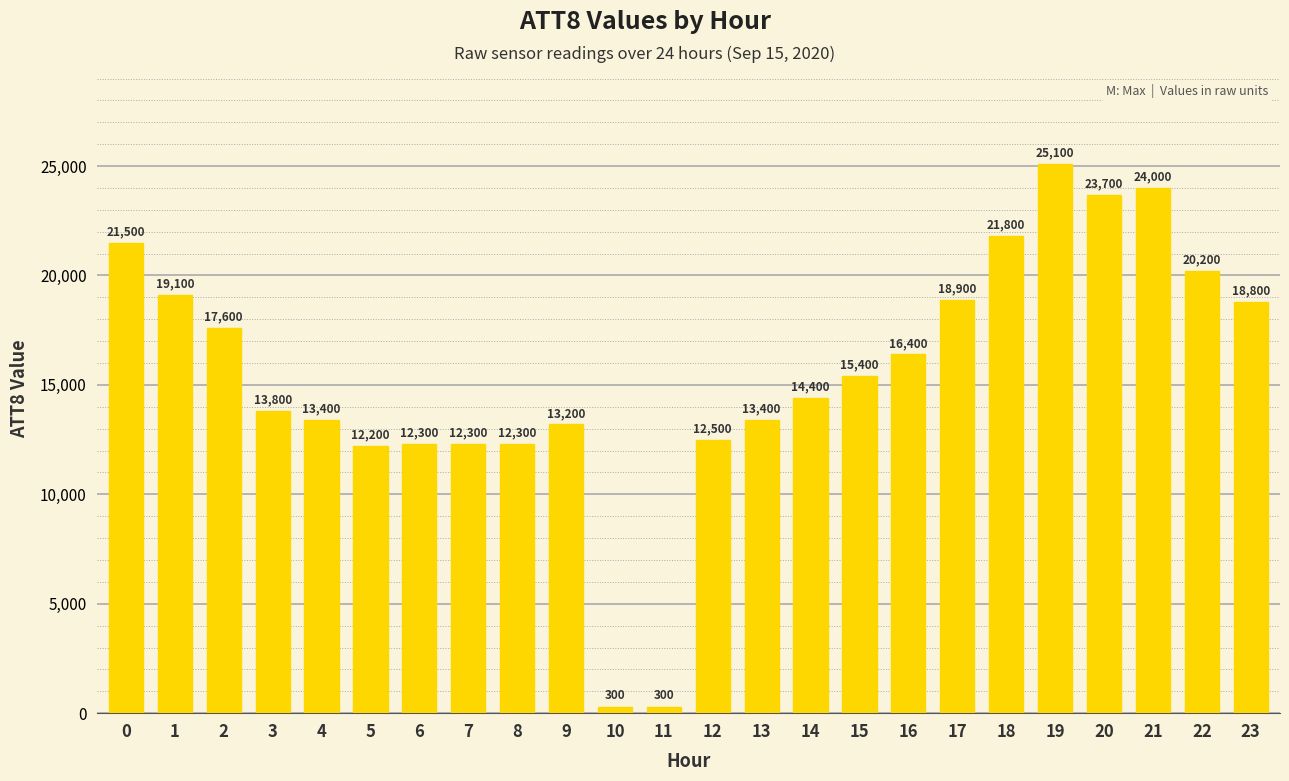

What is the approximate value at 15, to the nearest 10?

15400